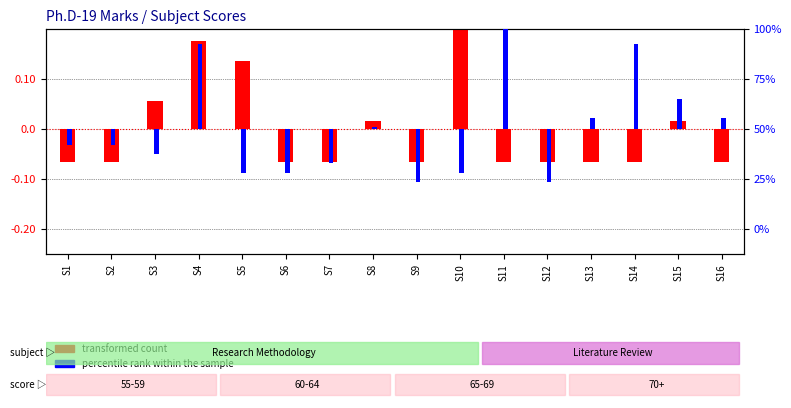

At which label does percentile rank within the sample first exceed 0?

S4